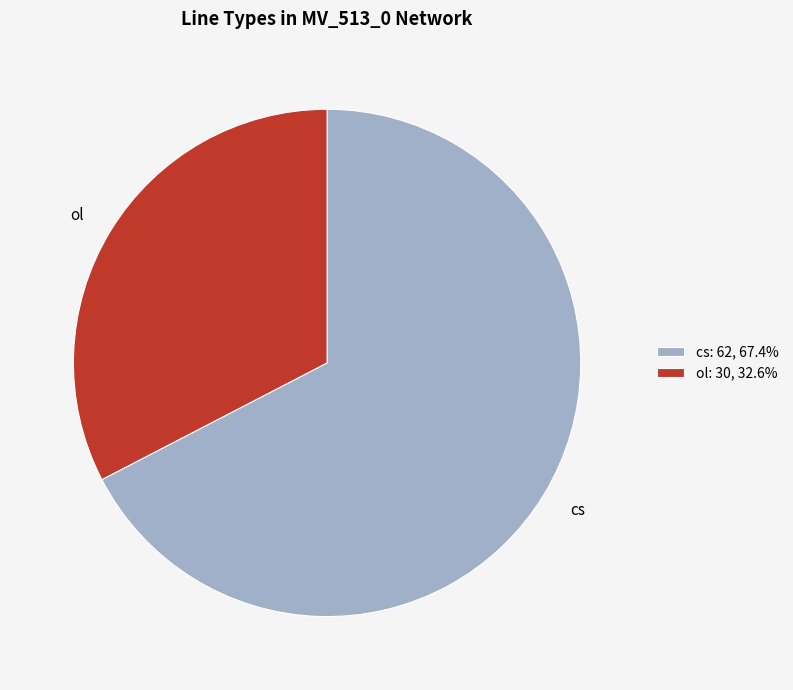

True or false: ol accounts for 33% of the total.

True